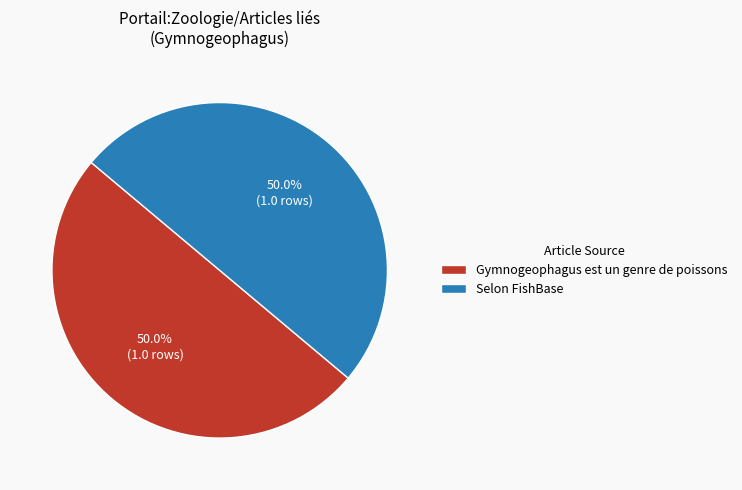

To the nearest percent, what percentage of the pie is Selon FishBase?

50%